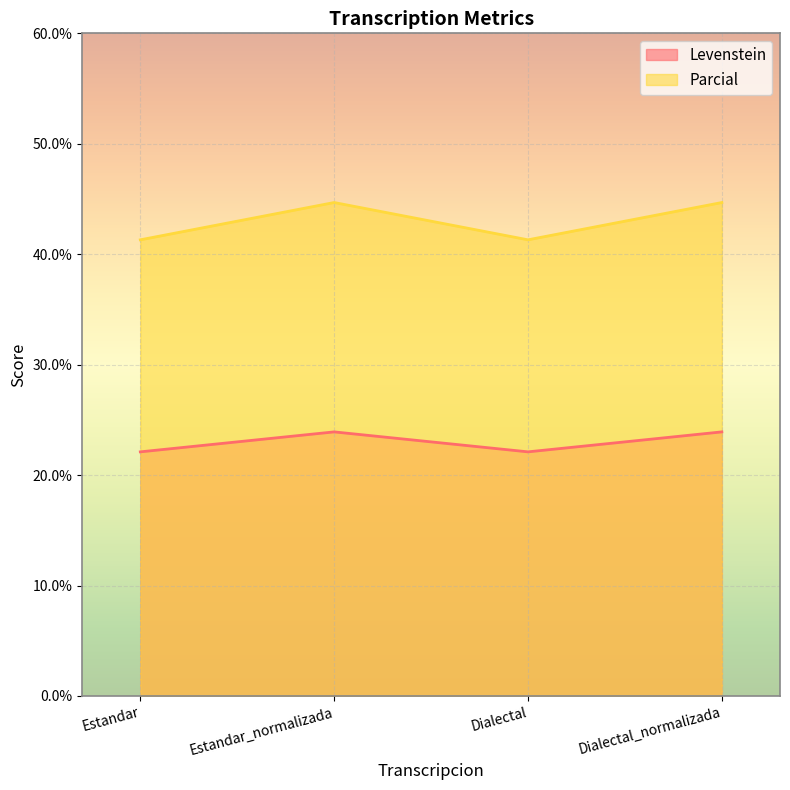

Which series has the largest range (max minus min)?

Parcial